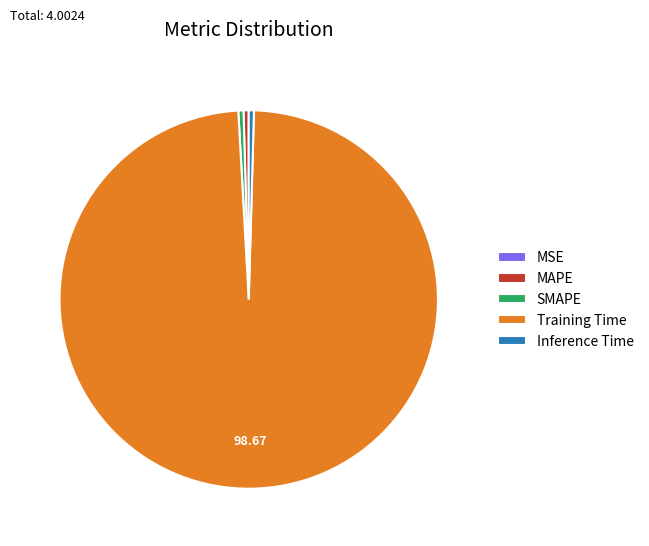

Does any single category account for the majority?

Yes